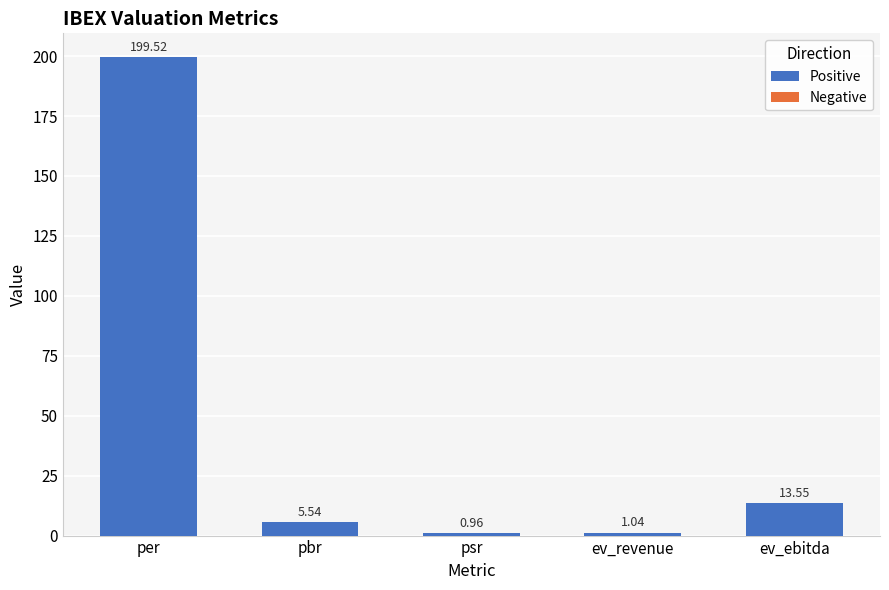

List the labels in order of value, largest first.

per, ev_ebitda, pbr, ev_revenue, psr